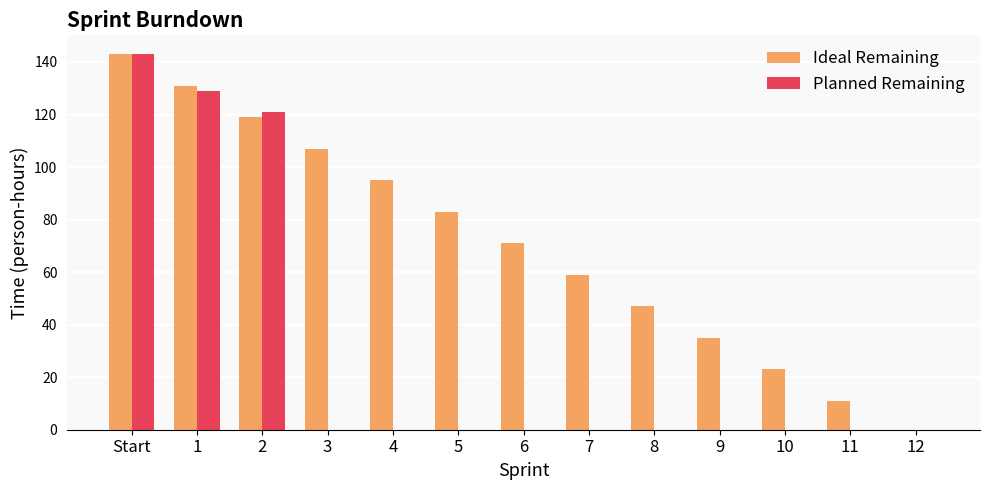

Where does the data first go above 71?

Start